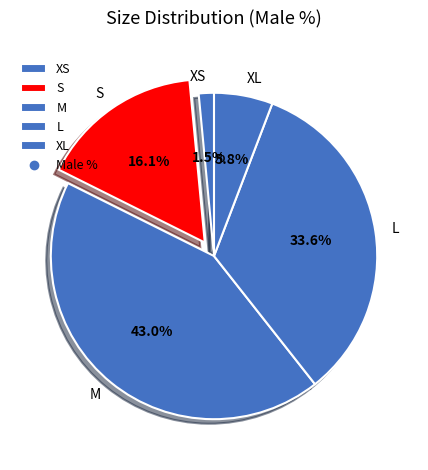

Does S account for over 50% of the chart?

No